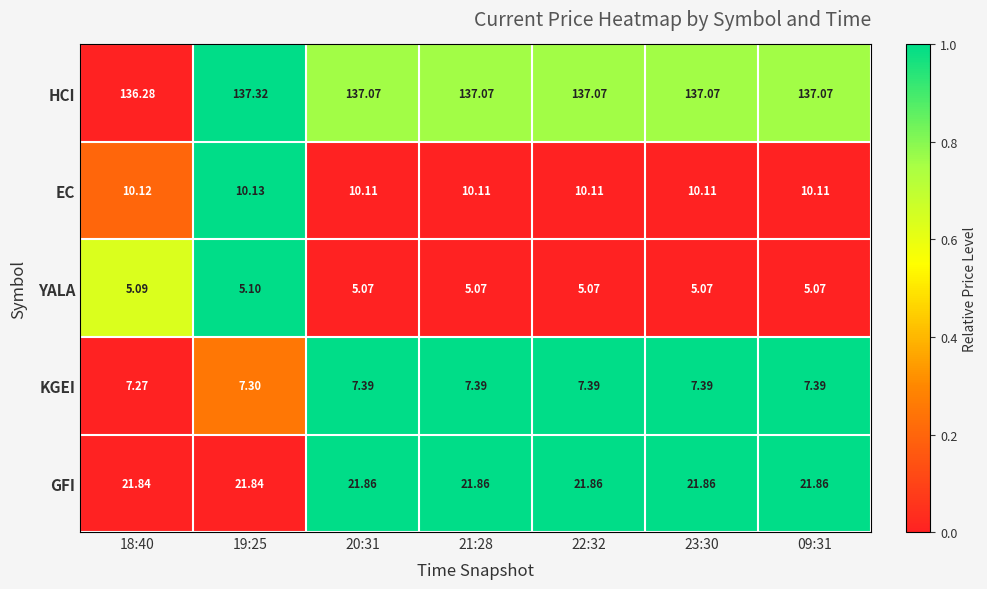

List the series in order of their peak value, lowest first.

YALA, KGEI, EC, GFI, HCI